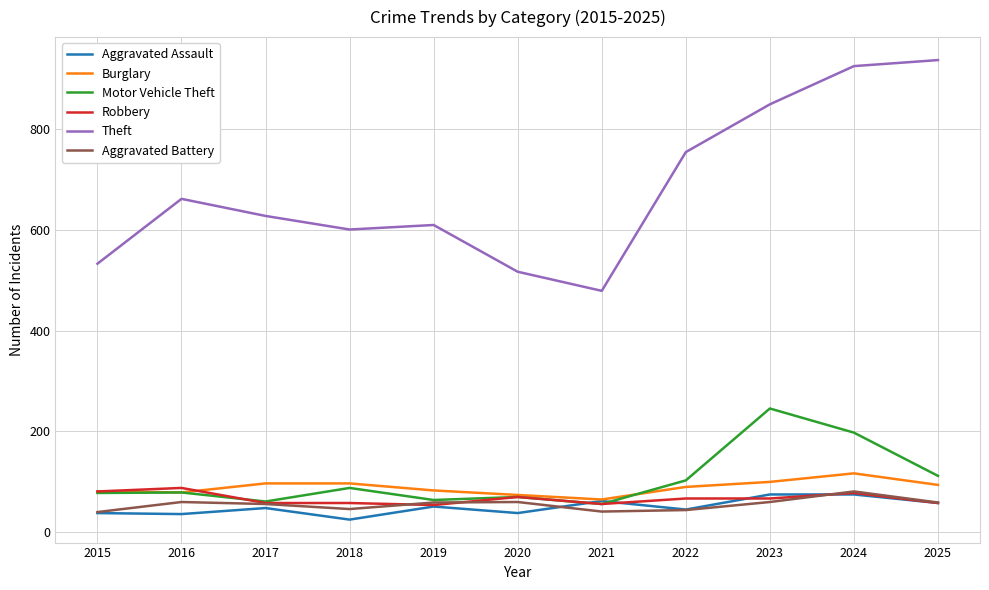

True or false: Robbery and Motor Vehicle Theft intersect in this chart.

True